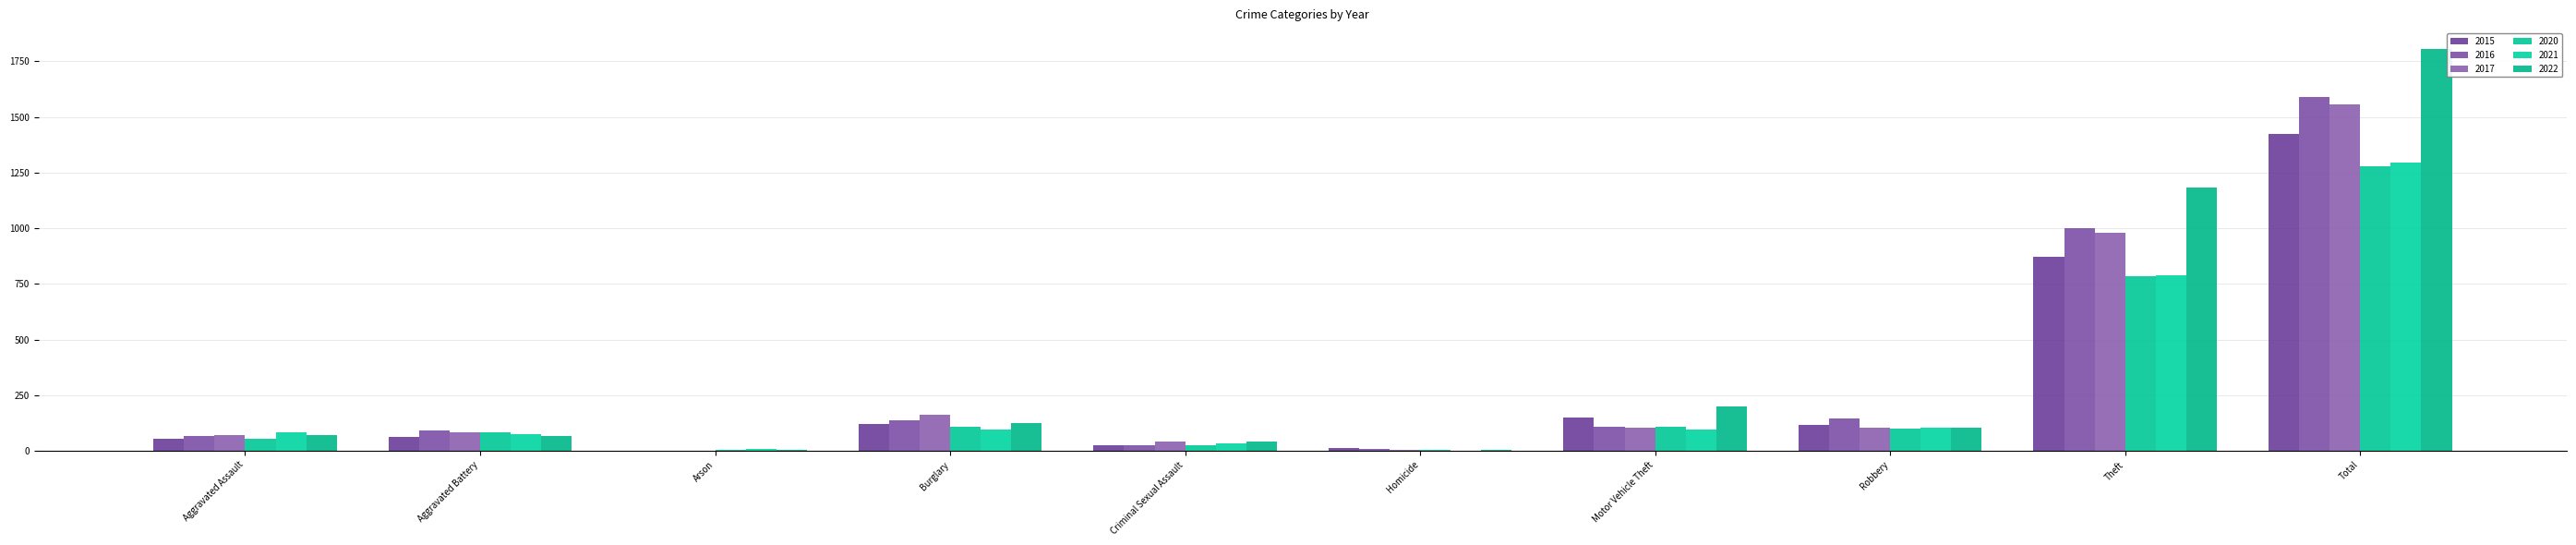

Count the number of data series in this chart.

6